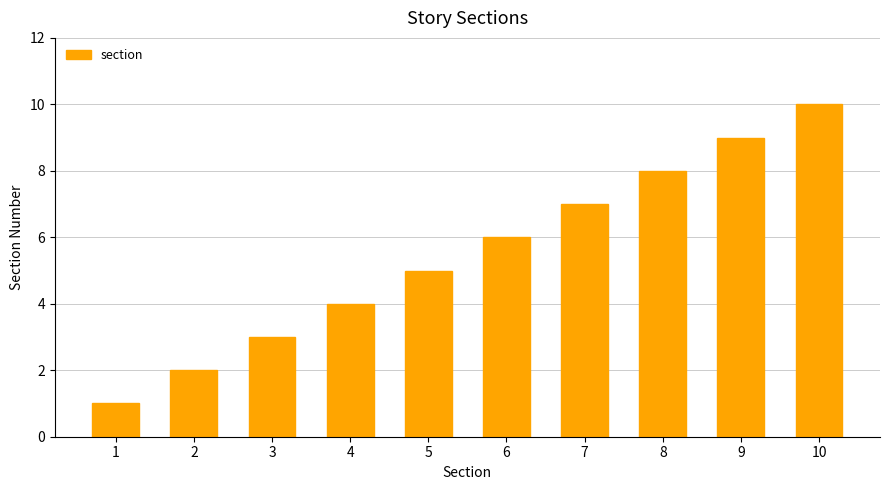

Approximately how many times larger is the value at 10 compared to 6?

1.7